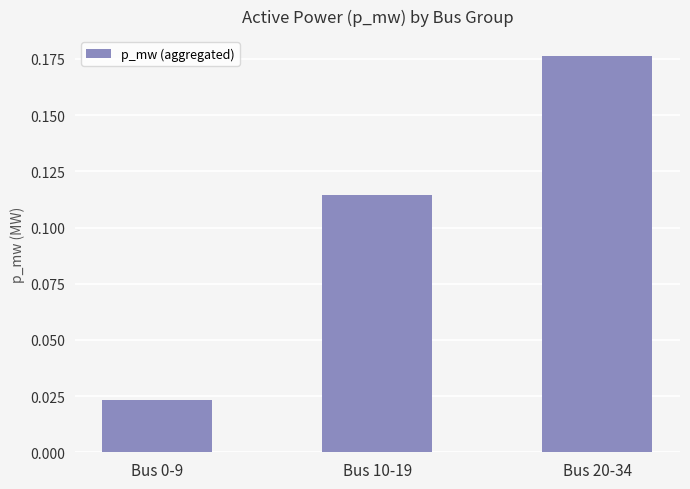

What position from the left is Bus 0-9?

1